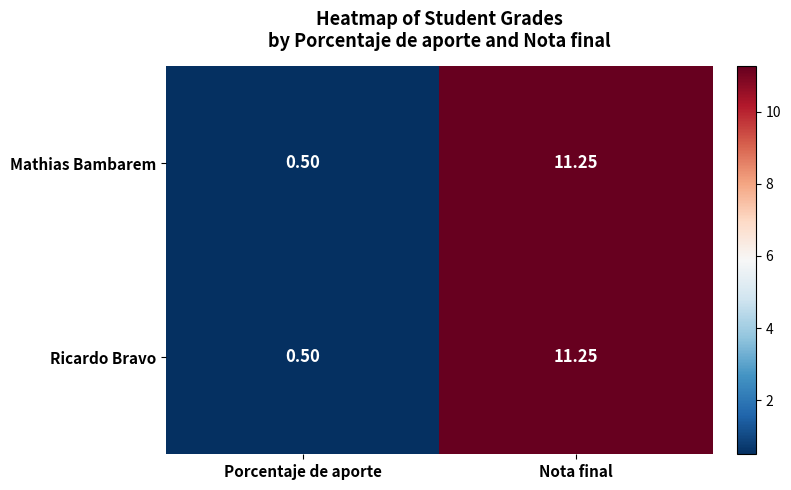

At which category is the sum across all series the highest?

Nota final